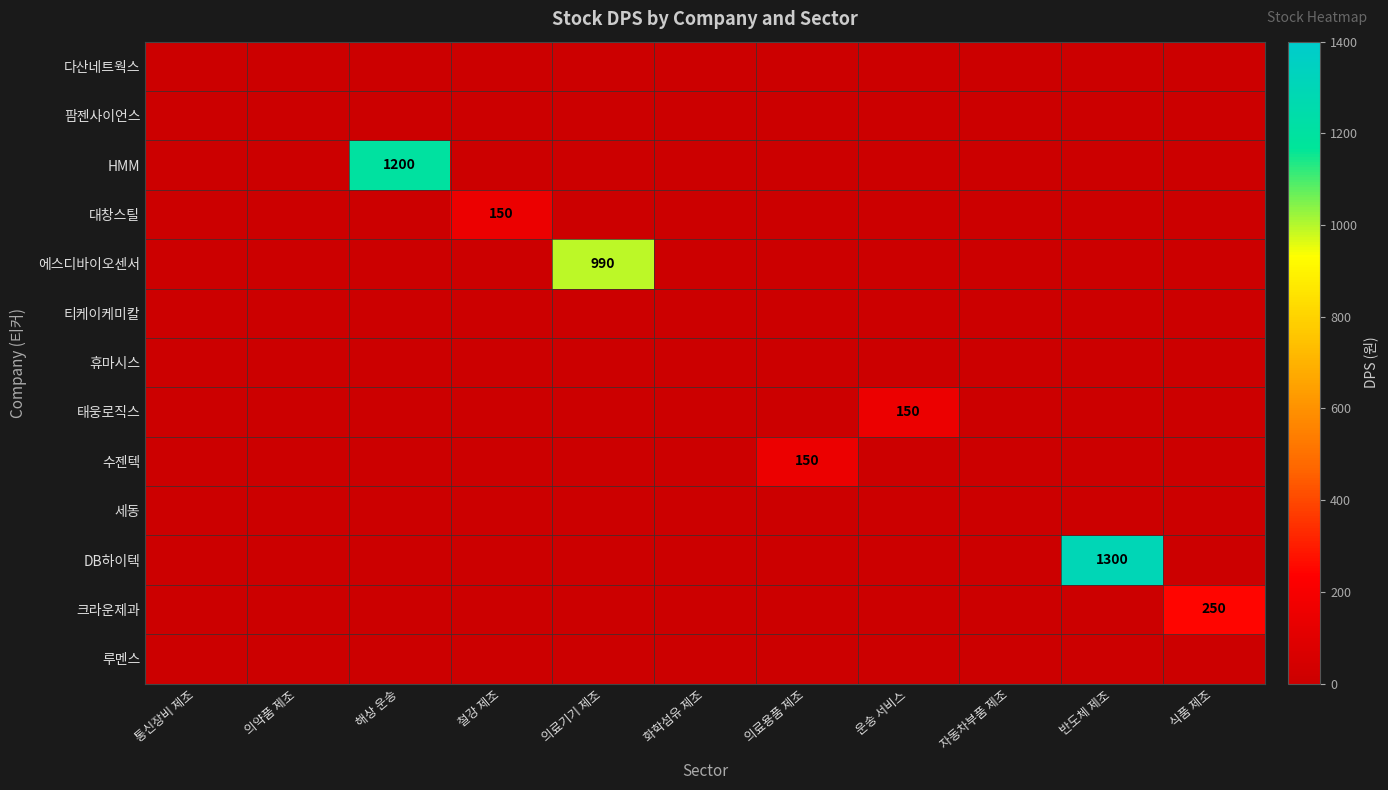

True or false: 세동 has a value of 0 at 화학섬유 제조.

True